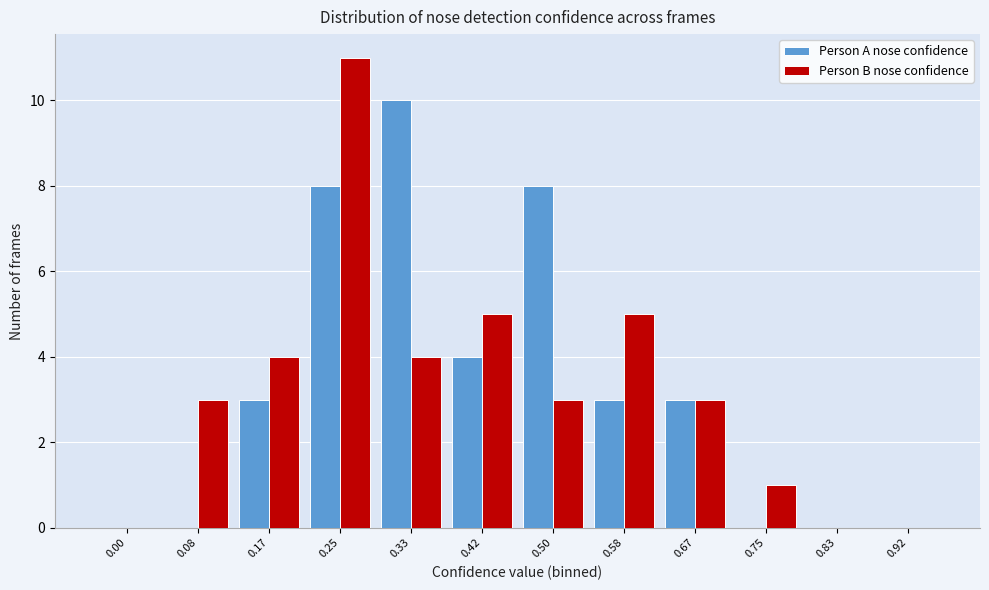

Reading right to left, transcribe all the data shown in this chart.

Person A nose confidence: 0.92=0	0.83=0	0.75=0	0.67=3	0.58=3	0.50=8	0.42=4	0.33=10	0.25=8	0.17=3	0.08=0	0.00=0
Person B nose confidence: 0.92=0	0.83=0	0.75=1	0.67=3	0.58=5	0.50=3	0.42=5	0.33=4	0.25=11	0.17=4	0.08=3	0.00=0